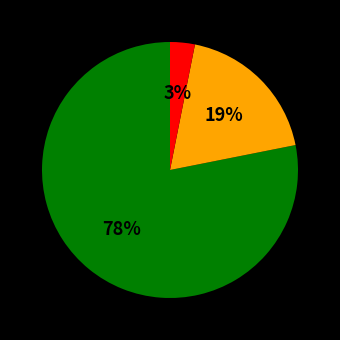

Does any single category account for the majority?

Yes